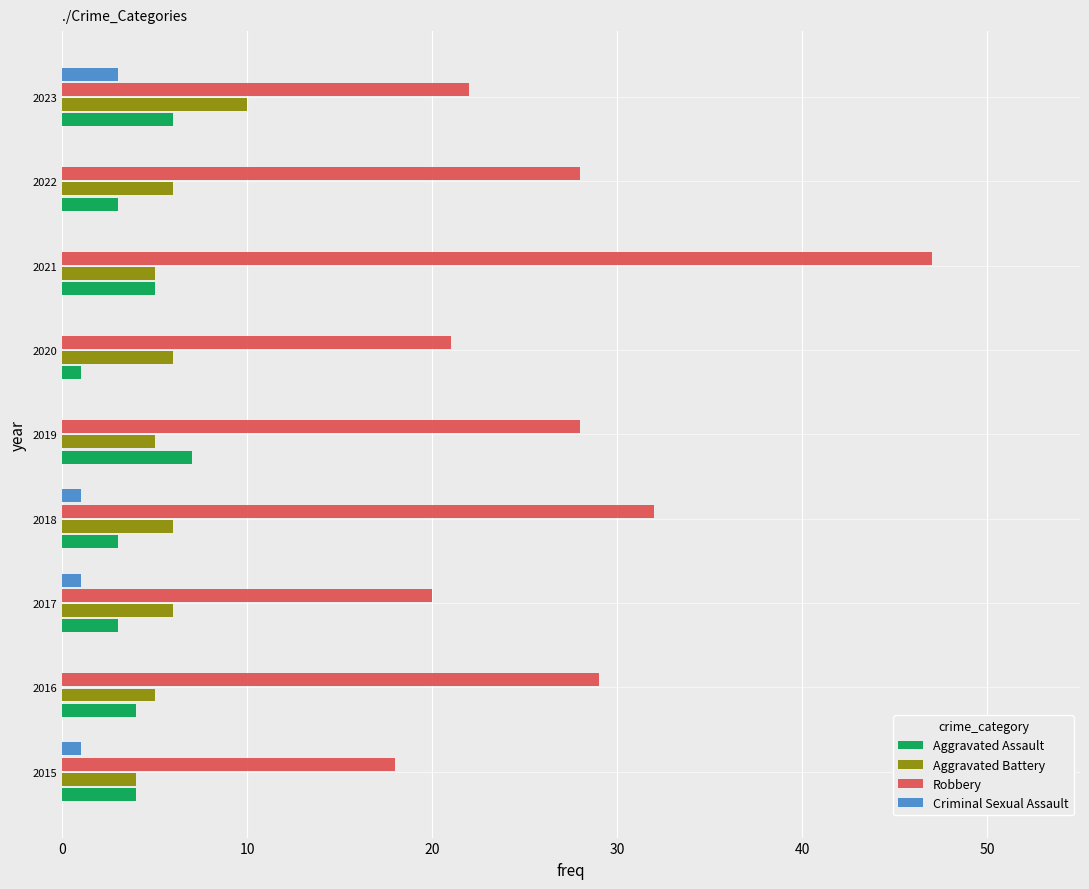

What value does the Aggravated Assault series have at 2021?

5